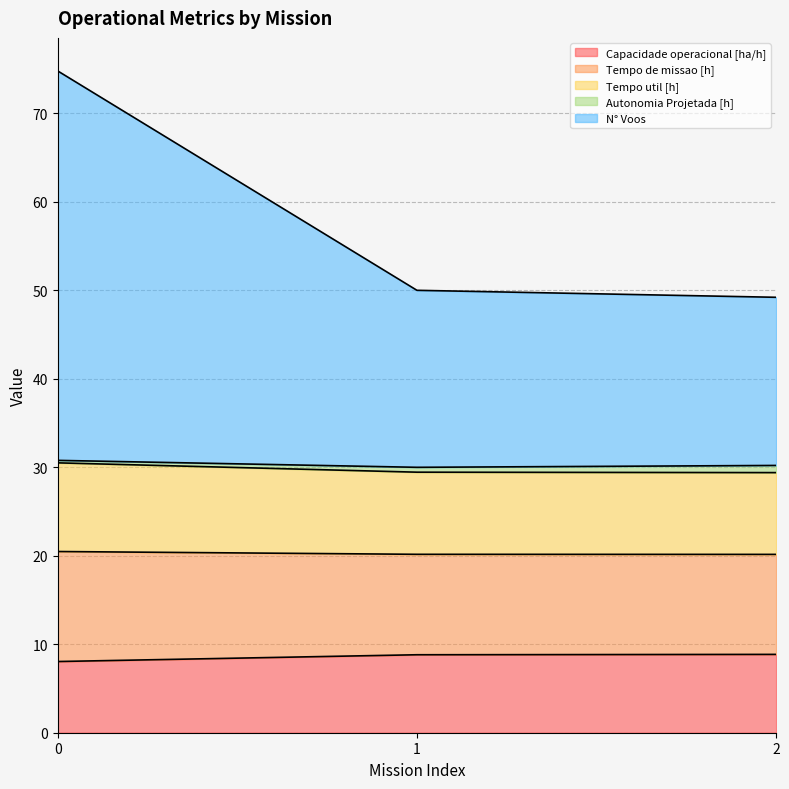

What is the lowest value of the Capacidade operacional [ha/h] series?

8.0